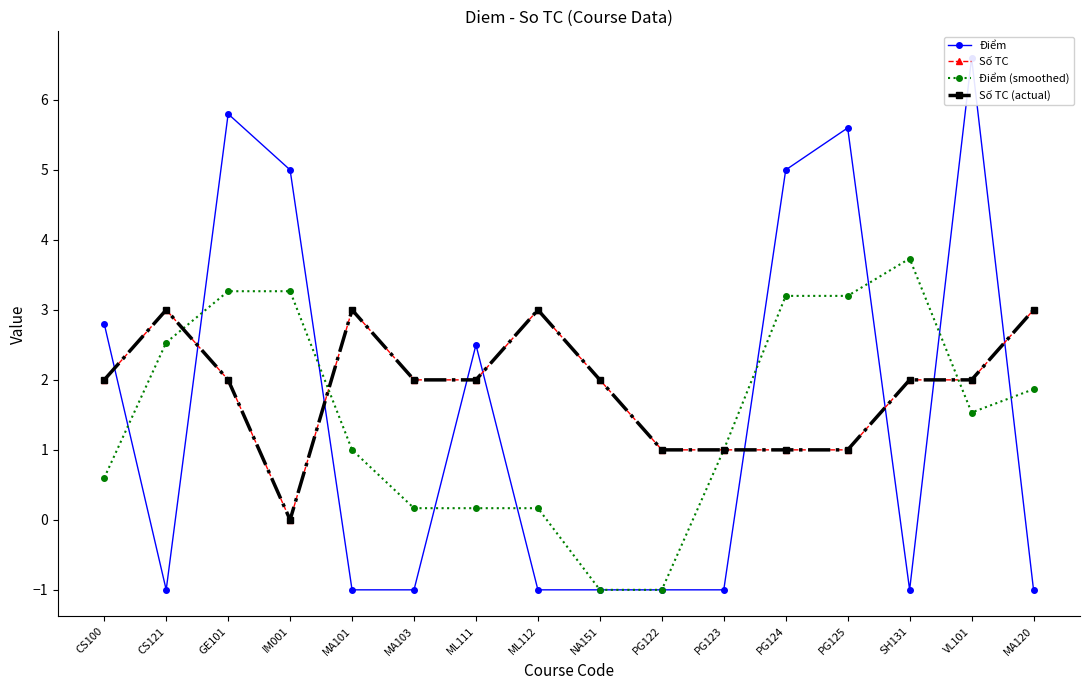

How many categories are shown in the chart?

16